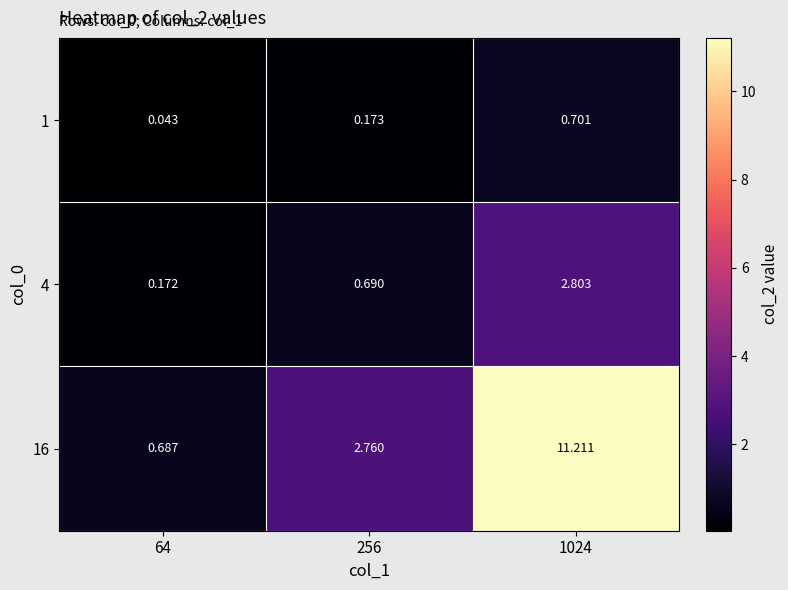

Is the value of 4 at 64 greater than the value of 16 at 256?

No